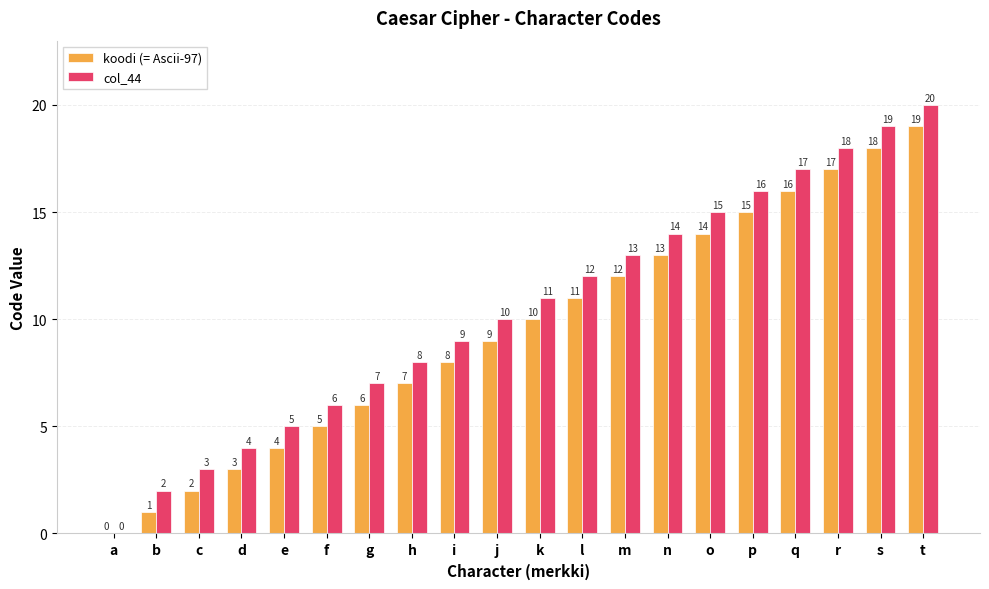

What is the maximum value shown in the chart?

20